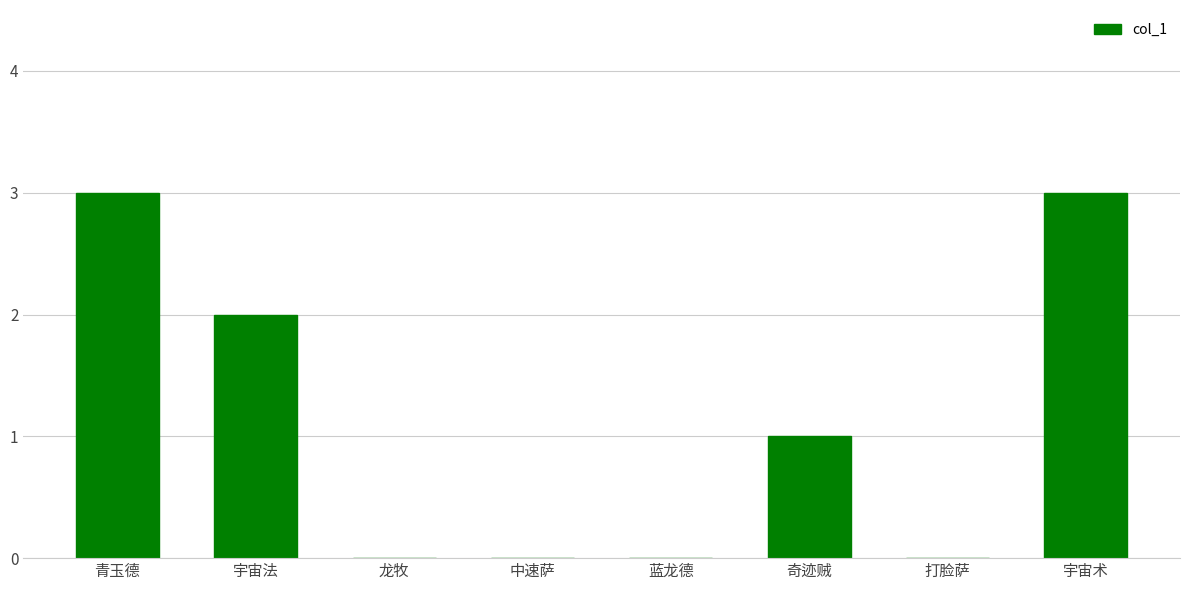

What is the maximum value shown in the chart?

3